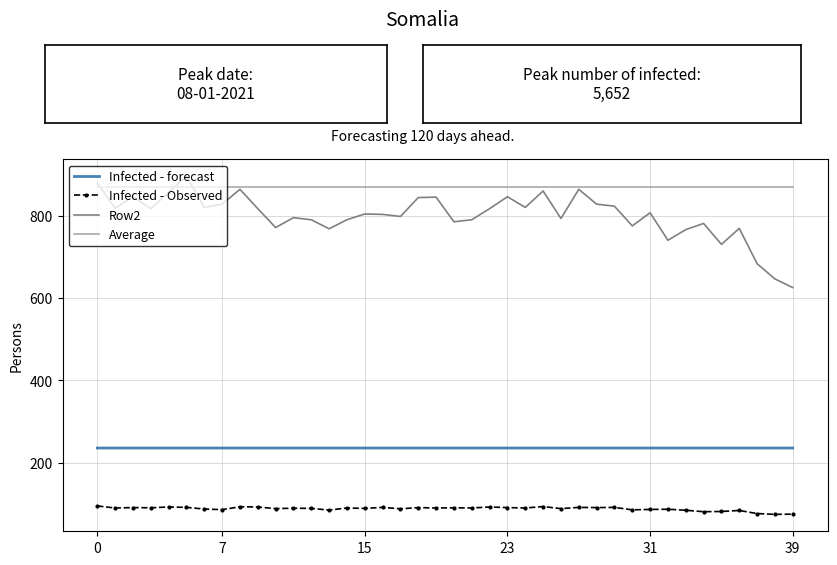

At how many categories does at least one series exceed 628?

40